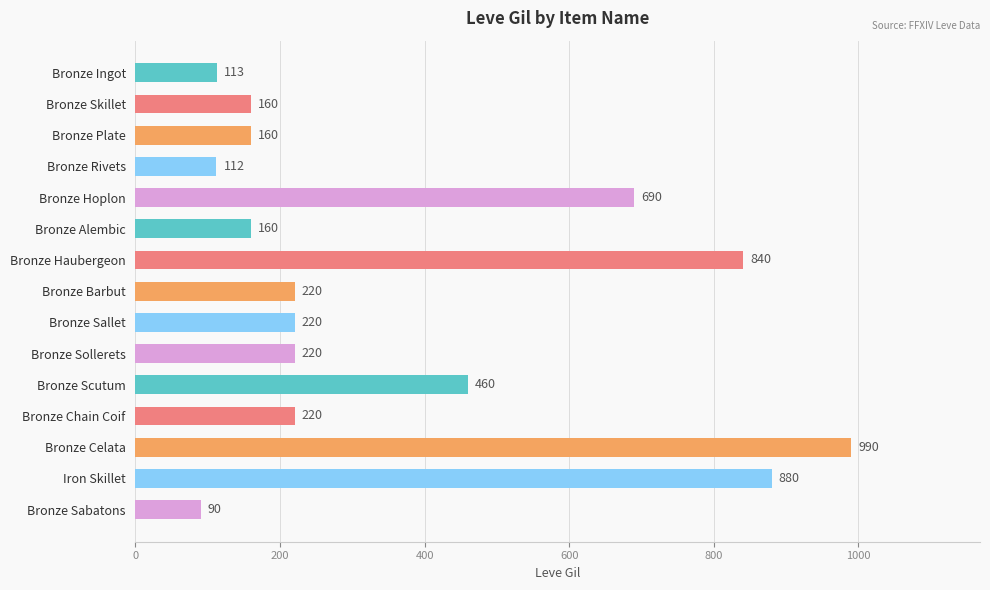

How many bars are there in total?

15